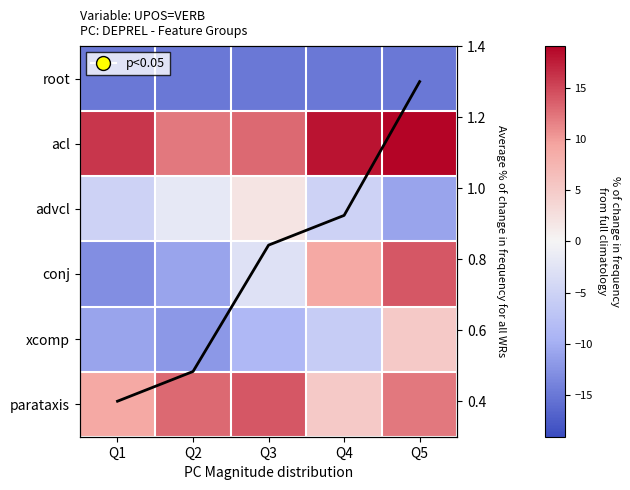

Is it true that acl equals 9.5 at Q5?

False